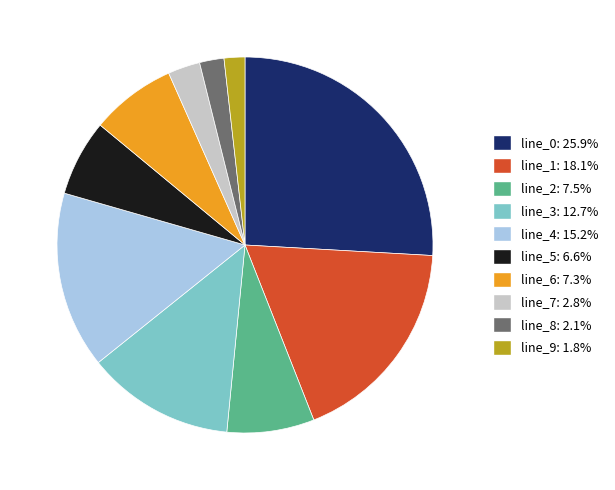

Do line_3 and line_8 together represent more than half of the pie?

No